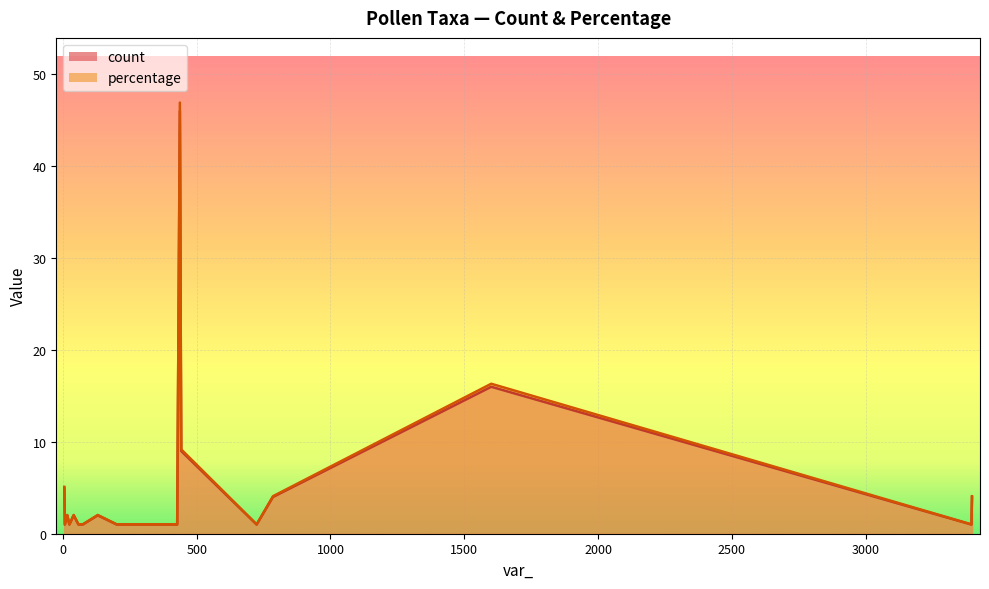

Count the number of categories in the chart.

17